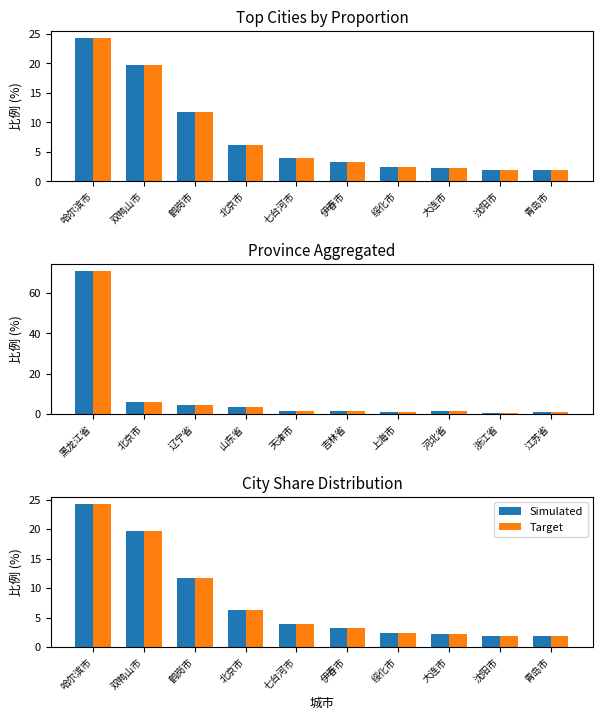

Where does the Target series first go above 3?

哈尔滨市